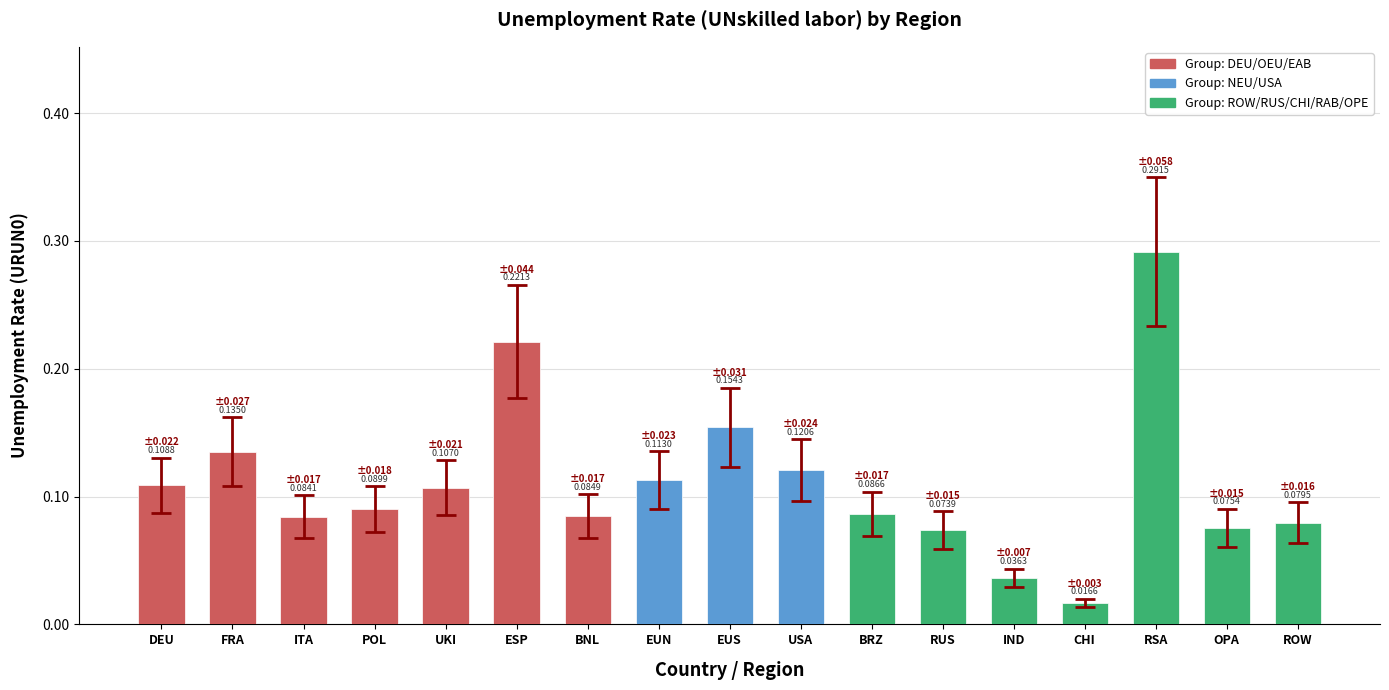

Which label corresponds to the smallest value in the chart?

CHI